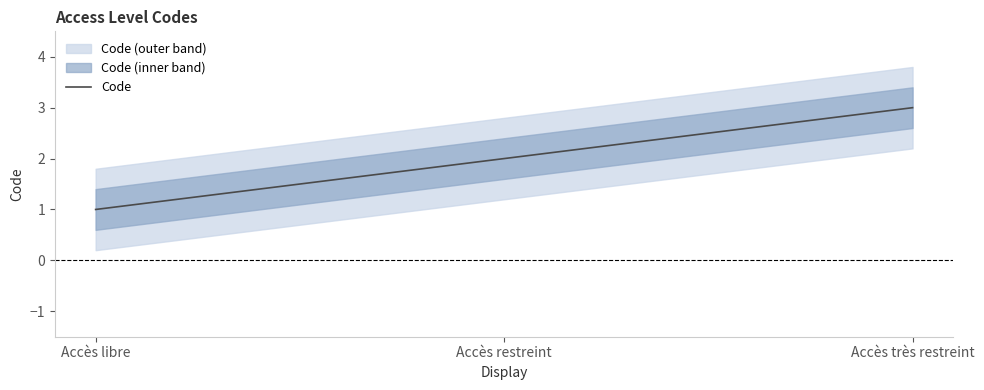

Reading left to right, extract all data points from this chart.

1	2	3